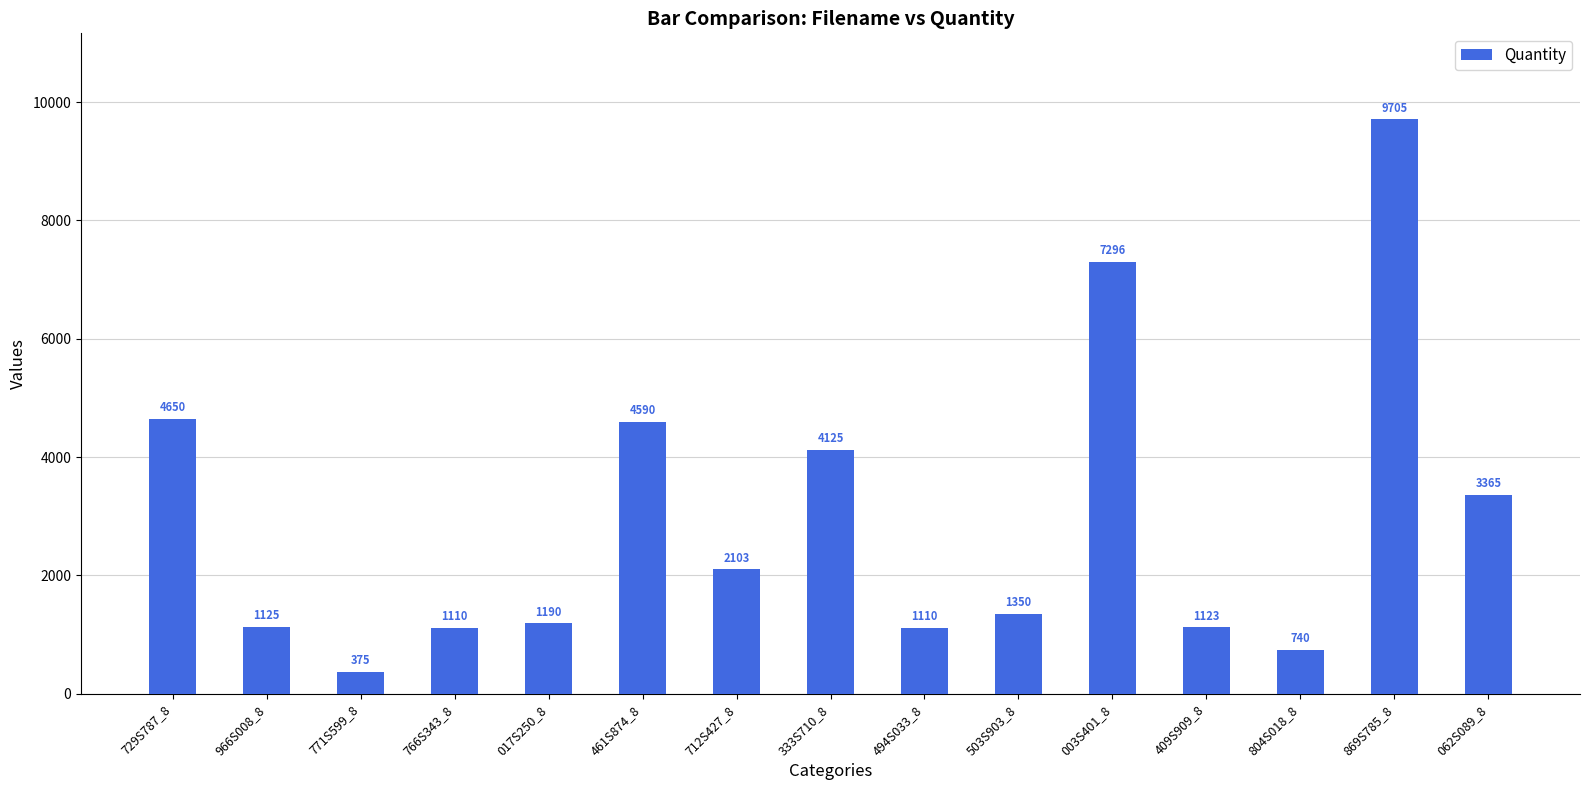

Where does the data first go above 1350?

729S787_8